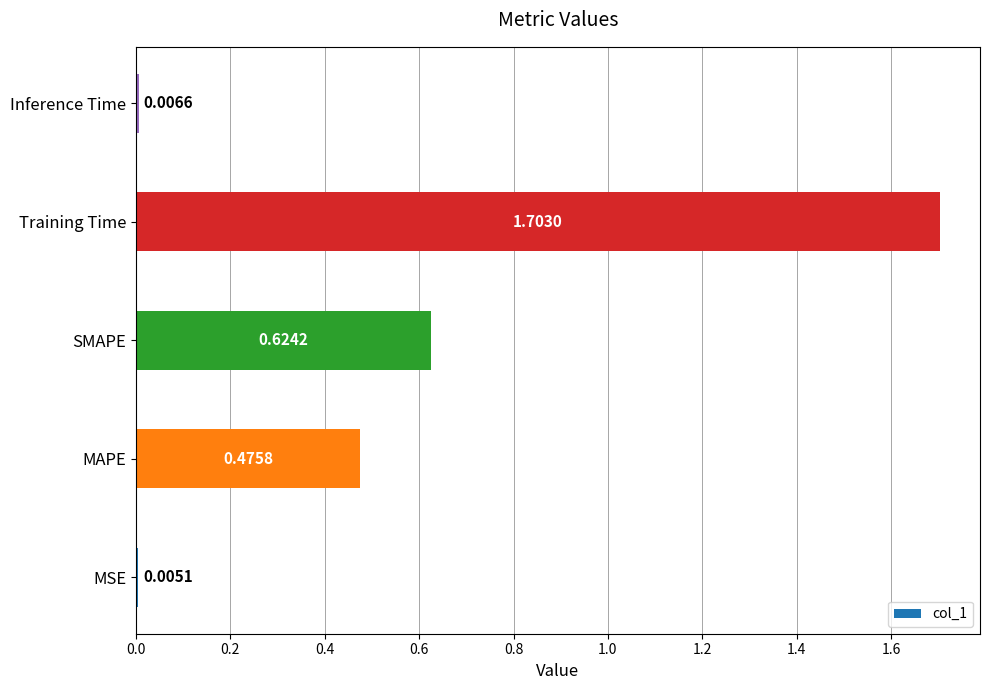

What is the sum of all values?

2.8